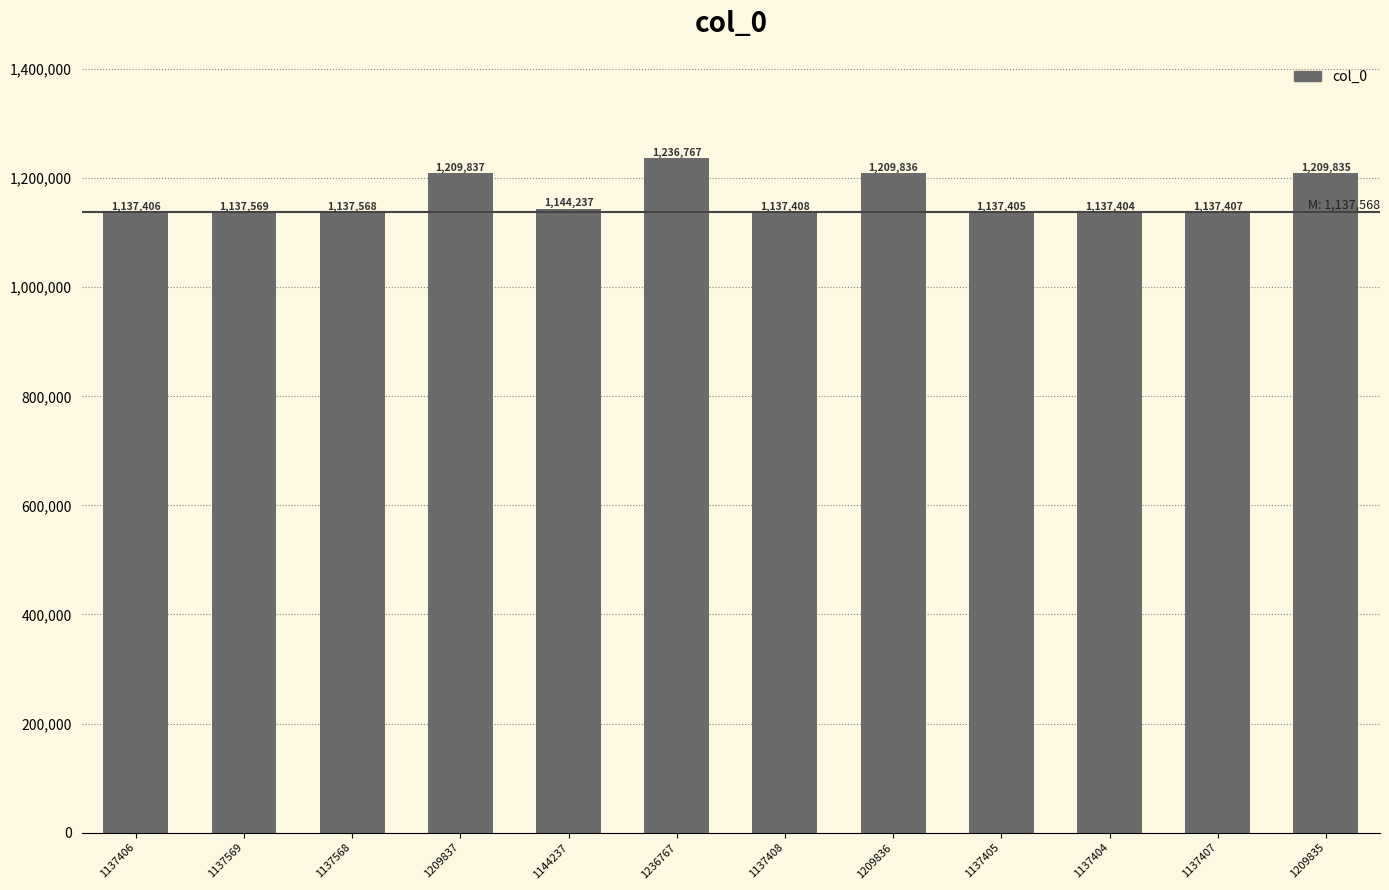

What is the change in value from 1144237 to 1209836?

+65599